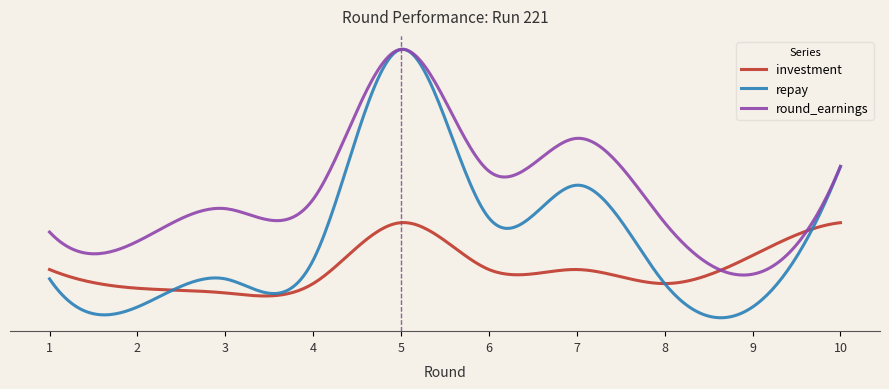

True or false: investment has more than 1 interior local peaks.

True